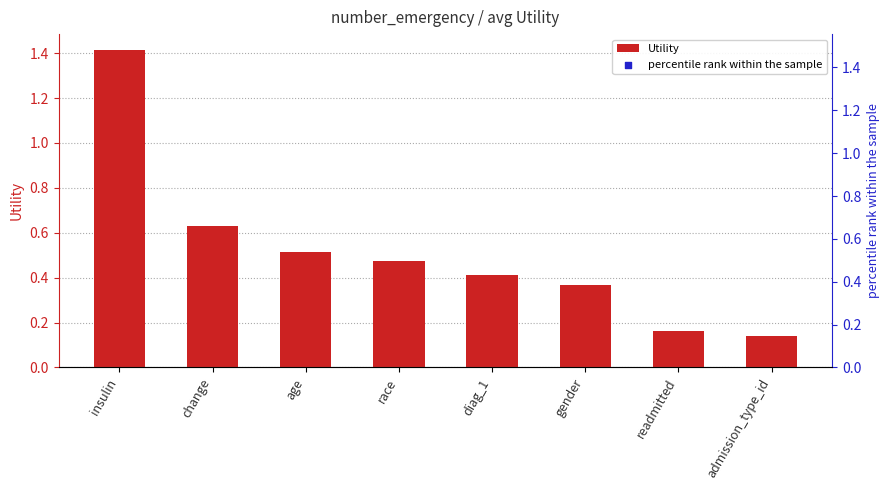

What are all the series names shown in the legend?

Utility, percentile rank within the sample